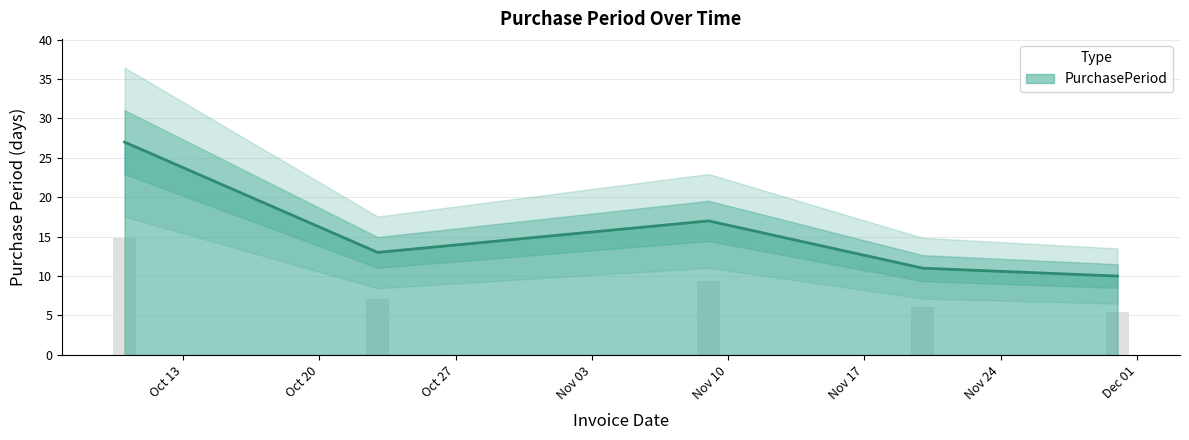

How many bars are there in total?

5